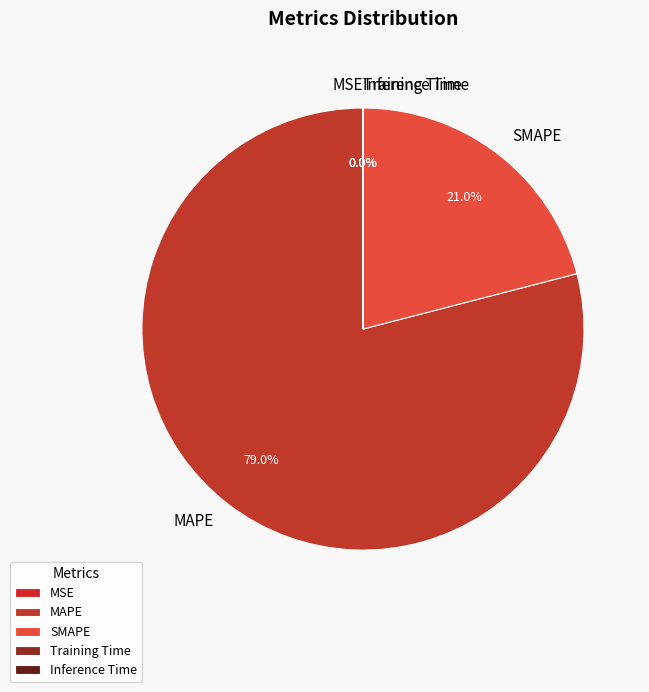

Is it true that MAPE is 91% of the pie?

False